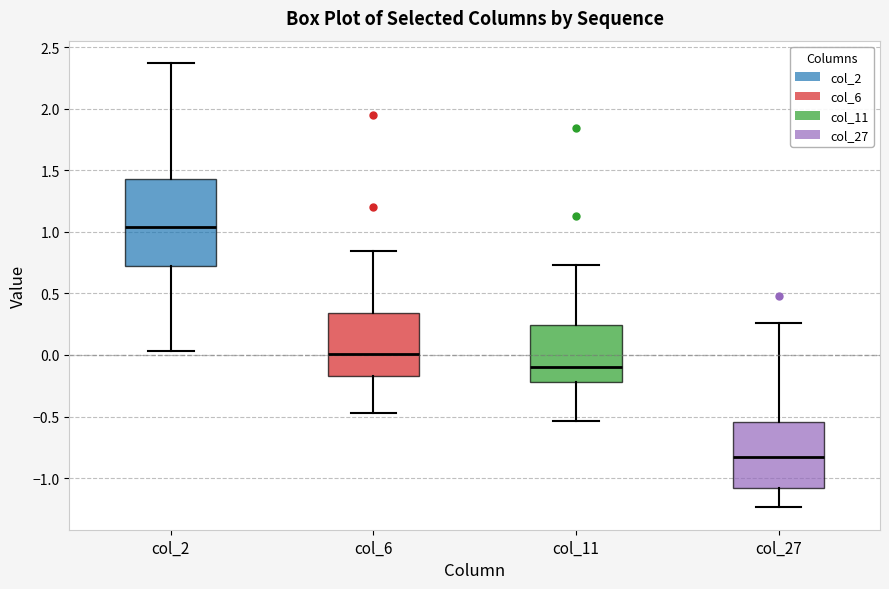

Reading left to right, read every box against the y-axis: the position of its median line, the range the box covers, and the ends of its whiskers. The values are not printed on the chart, so give them approximately, as read against the axis.

col_2: median 1.05, box 0.75 to 1.45, whiskers 0.05 to 2.35
col_6: median 0.00, box -0.15 to 0.35, whiskers -0.45 to 0.85
col_11: median -0.10, box -0.20 to 0.25, whiskers -0.55 to 0.75
col_27: median -0.85, box -1.10 to -0.55, whiskers -1.25 to 0.25